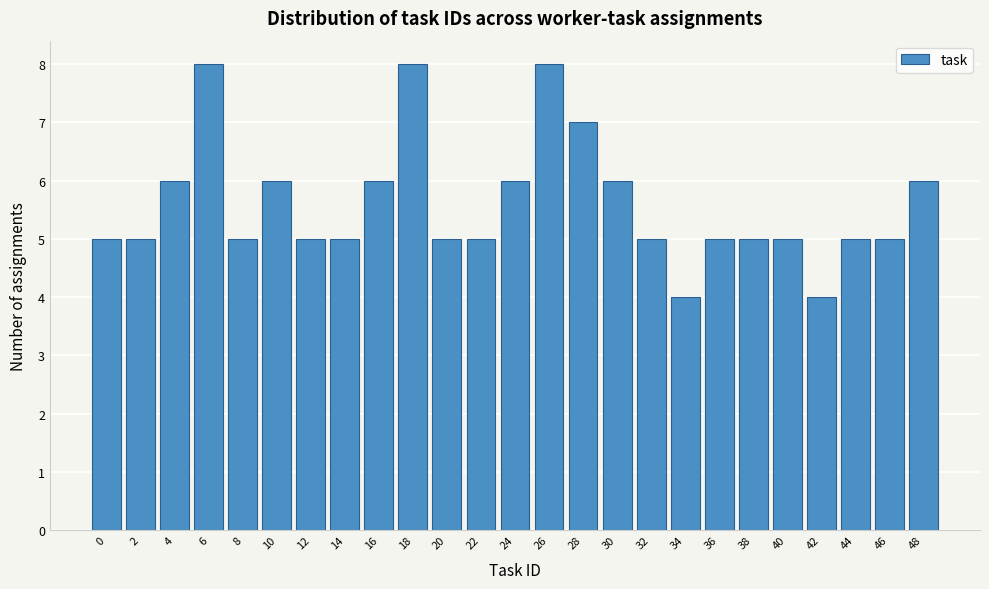

Reading left to right, what are all the values shown in this chart?

5	5	6	8	5	6	5	5	6	8	5	5	6	8	7	6	5	4	5	5	5	4	5	5	6